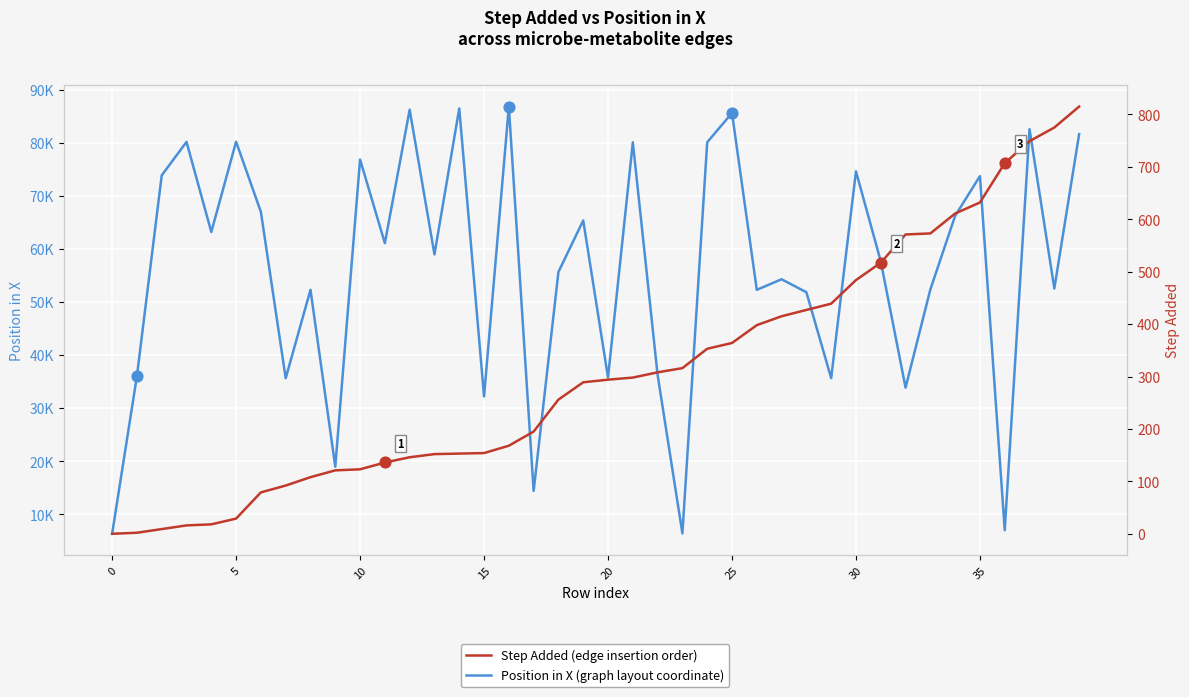

What are all the series names shown in the legend?

Position in X, Step Added